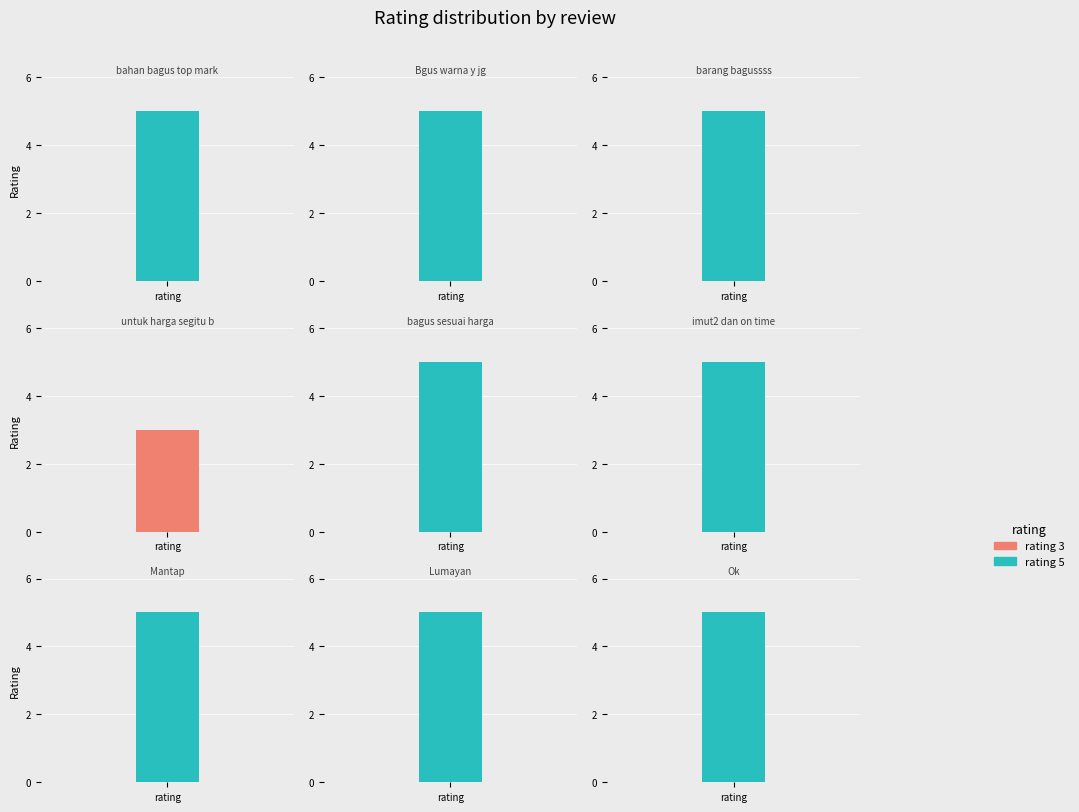

What is the greatest value displayed?

5